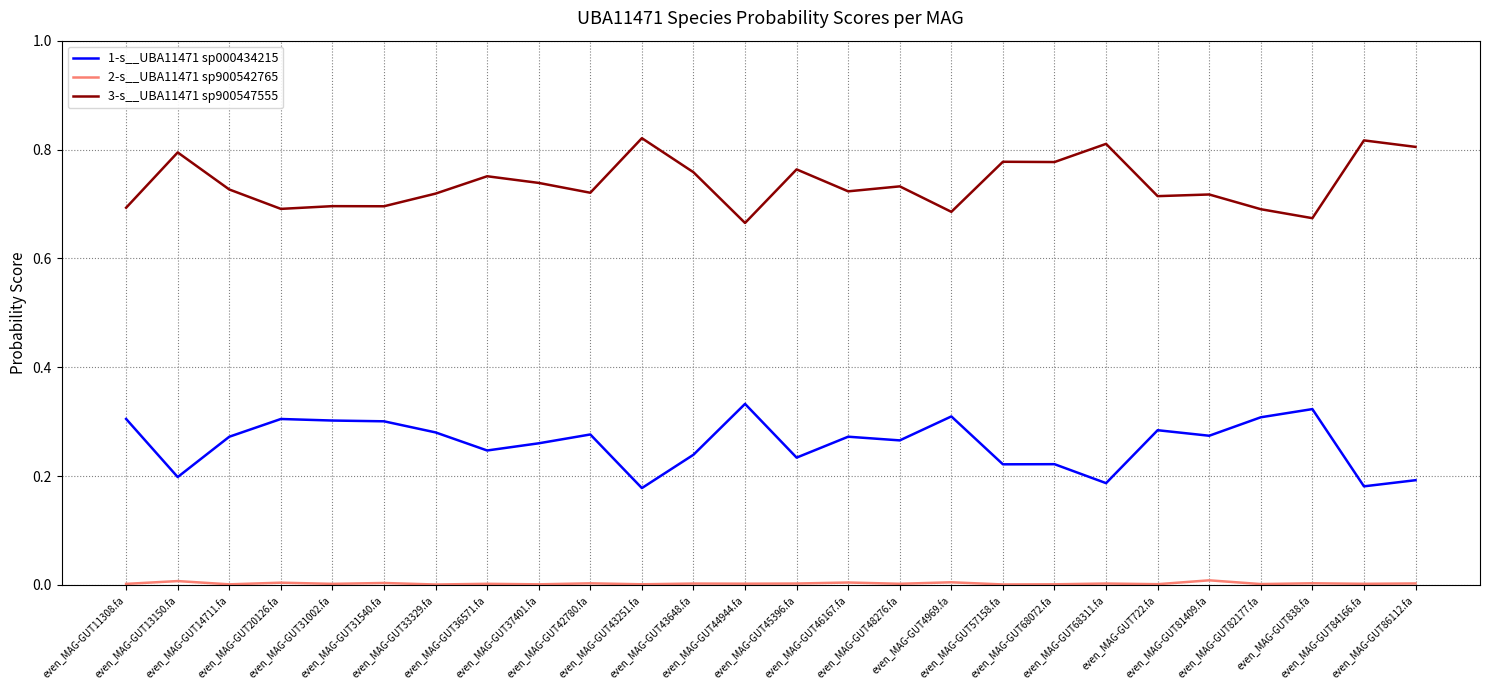

How many 3-s__UBA11471 sp900547555 values are between 0 and 1?

26